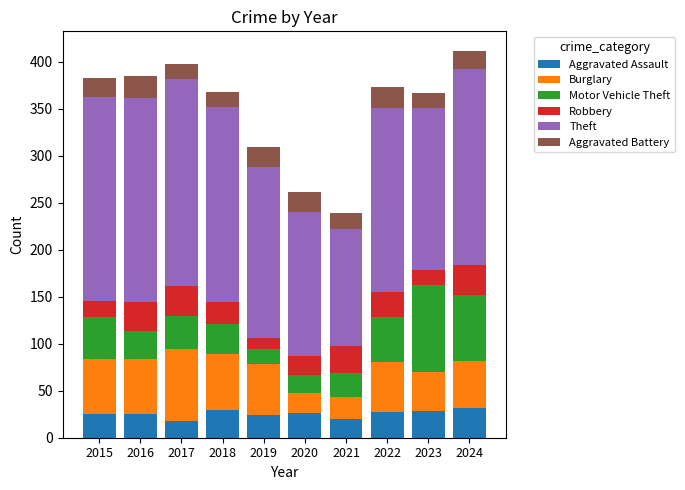

True or false: Aggravated Assault has a value of 9 at 2024.

False